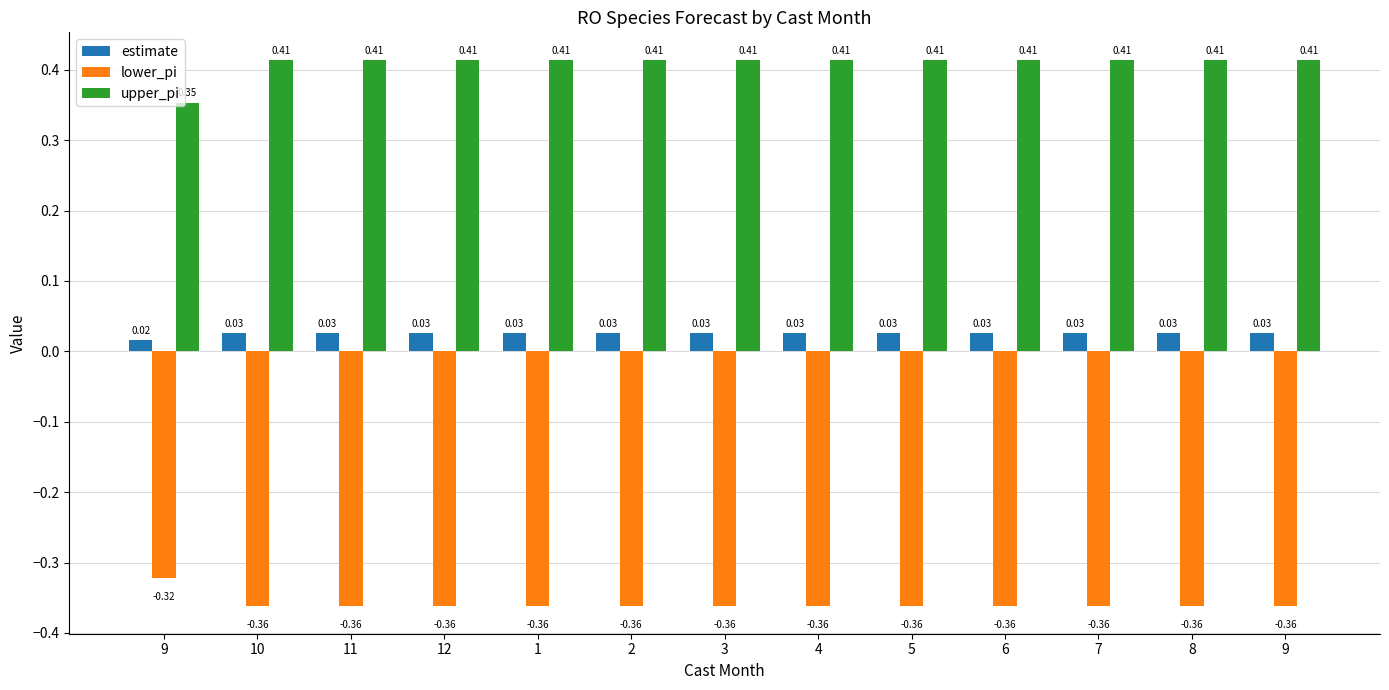

Count the number of categories in the chart.

13